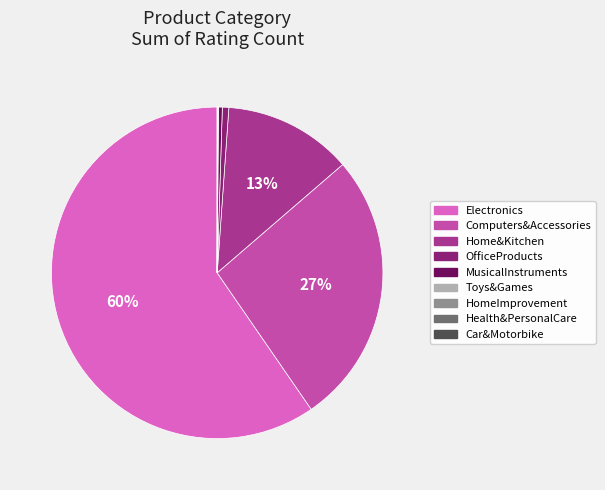

Is it true that Home&Kitchen is 13% of the pie?

True